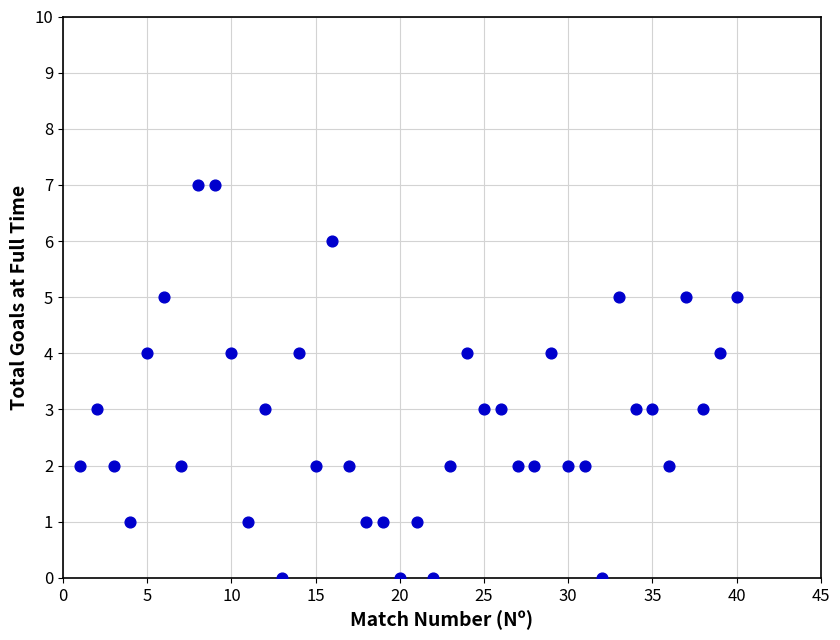

What is the range of Y values (max minus min)?

7